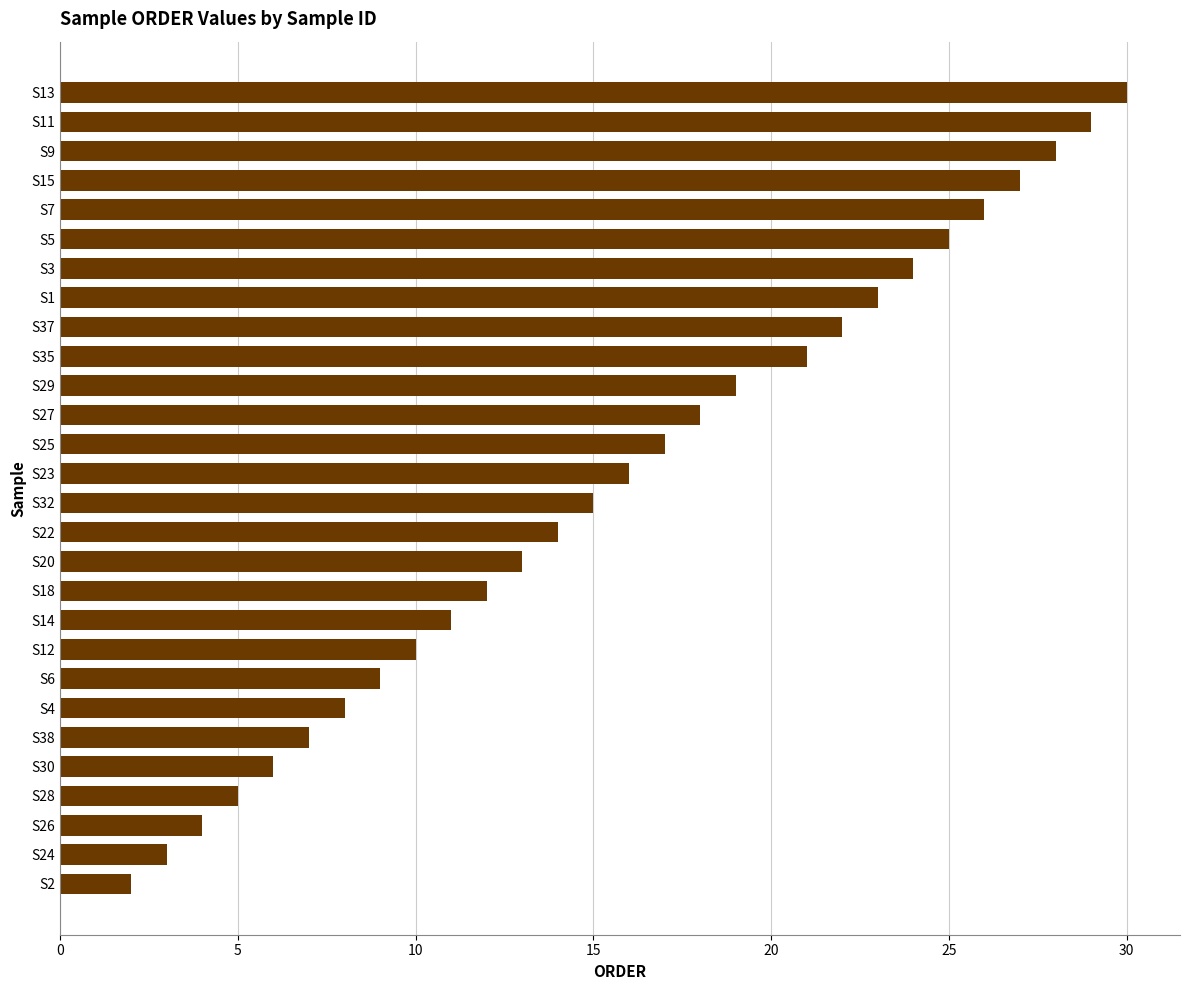

The chart shows a value of 15 at S15. True or false?

False